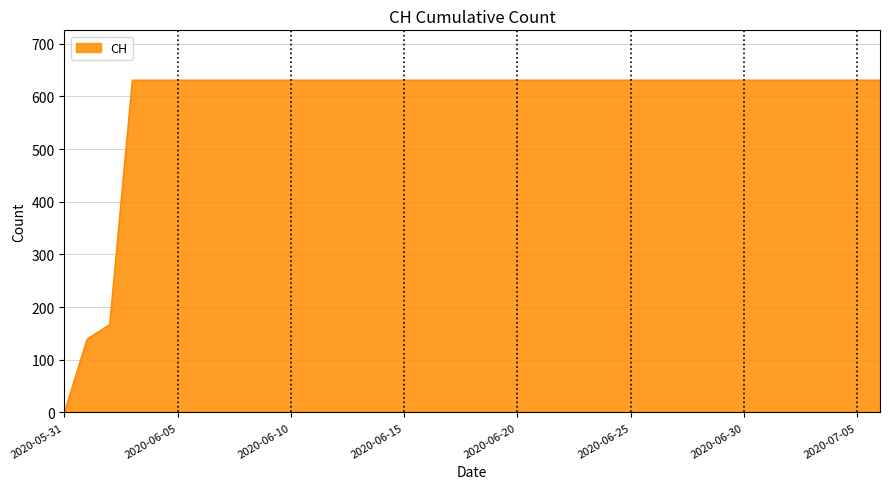

How many categories are shown in the chart?

37